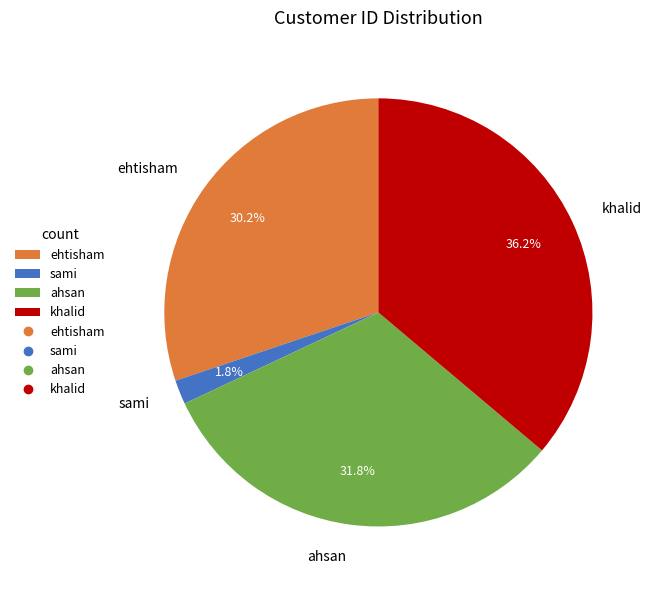

How many slices are in this pie chart?

4